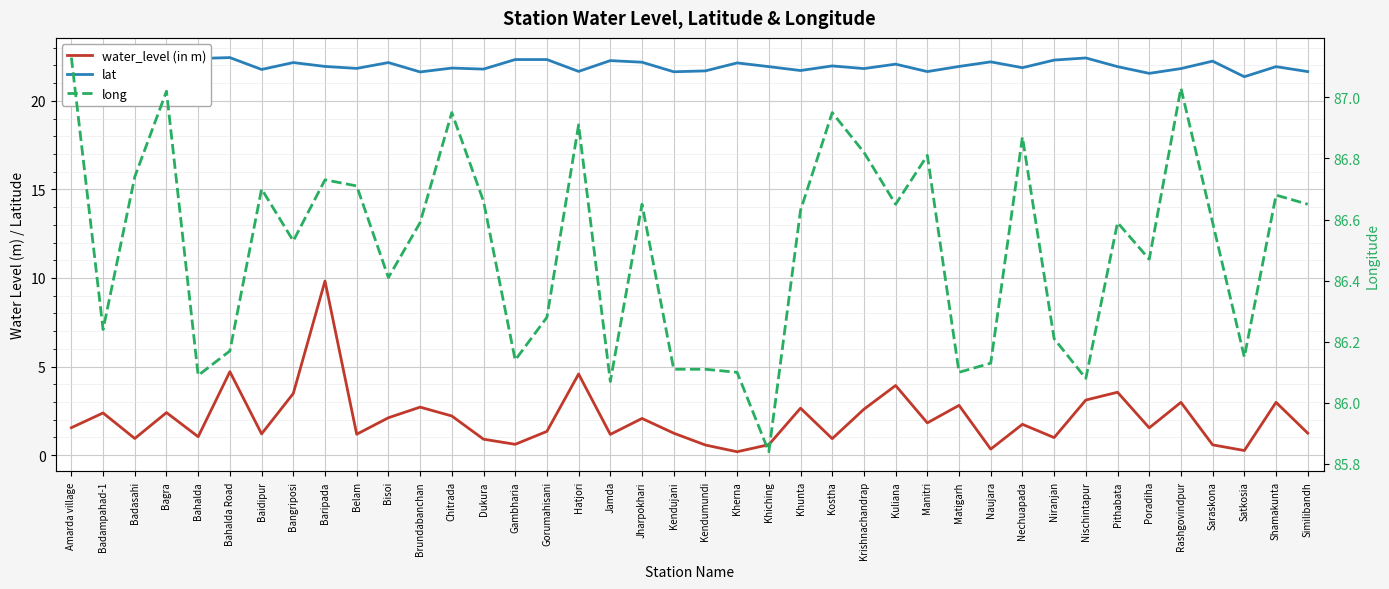

Reading left to right, list all the values displayed in this chart.

water_level (in m): 1.6	2.4	0.9	2.4	1.0	4.7	1.2	3.5	9.8	1.2	2.1	2.7	2.2	0.9	0.6	1.3	4.6	1.2	2.1	1.2	0.6	0.2	0.6	2.6	0.9	2.6	3.9	1.8	2.8	0.3	1.7	1.0	3.1	3.5	1.5	3.0	0.6	0.3	3.0	1.2
lat: 21.8	22.1	21.7	22.0	22.4	22.4	21.8	22.2	21.9	21.8	22.2	21.6	21.9	21.8	22.3	22.3	21.7	22.3	22.2	21.6	21.7	22.1	21.9	21.7	22.0	21.8	22.1	21.6	21.9	22.2	21.9	22.3	22.4	21.9	21.6	21.8	22.2	21.4	21.9	21.6
long: 87.1	86.2	86.7	87.0	86.1	86.2	86.7	86.5	86.7	86.7	86.4	86.6	87.0	86.7	86.1	86.3	86.9	86.1	86.7	86.1	86.1	86.1	85.8	86.6	87.0	86.8	86.7	86.8	86.1	86.1	86.9	86.2	86.1	86.6	86.5	87.0	86.6	86.2	86.7	86.7